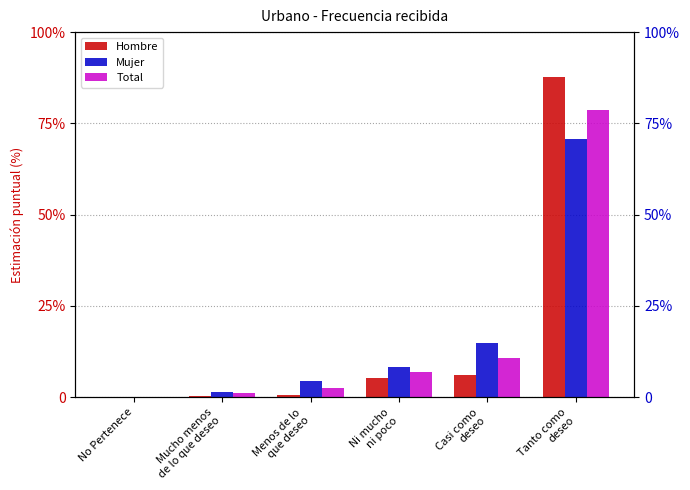

At which label is Total closest to 39?

Casi como
deseo